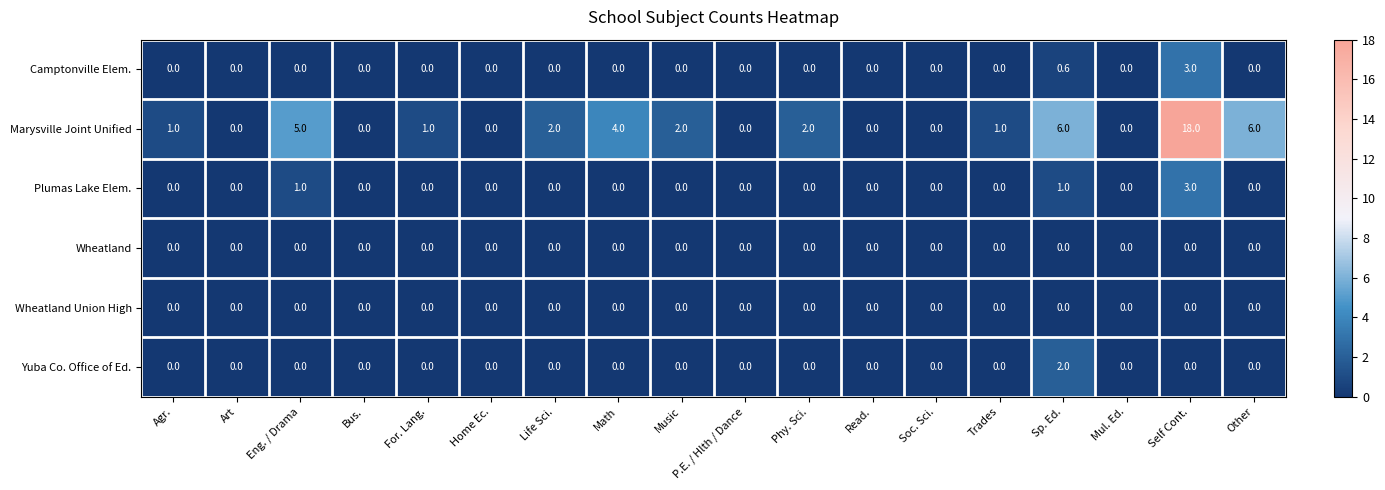

The value of Wheatland at P.E. / Hlth / Dance is 0.0. True or false?

True